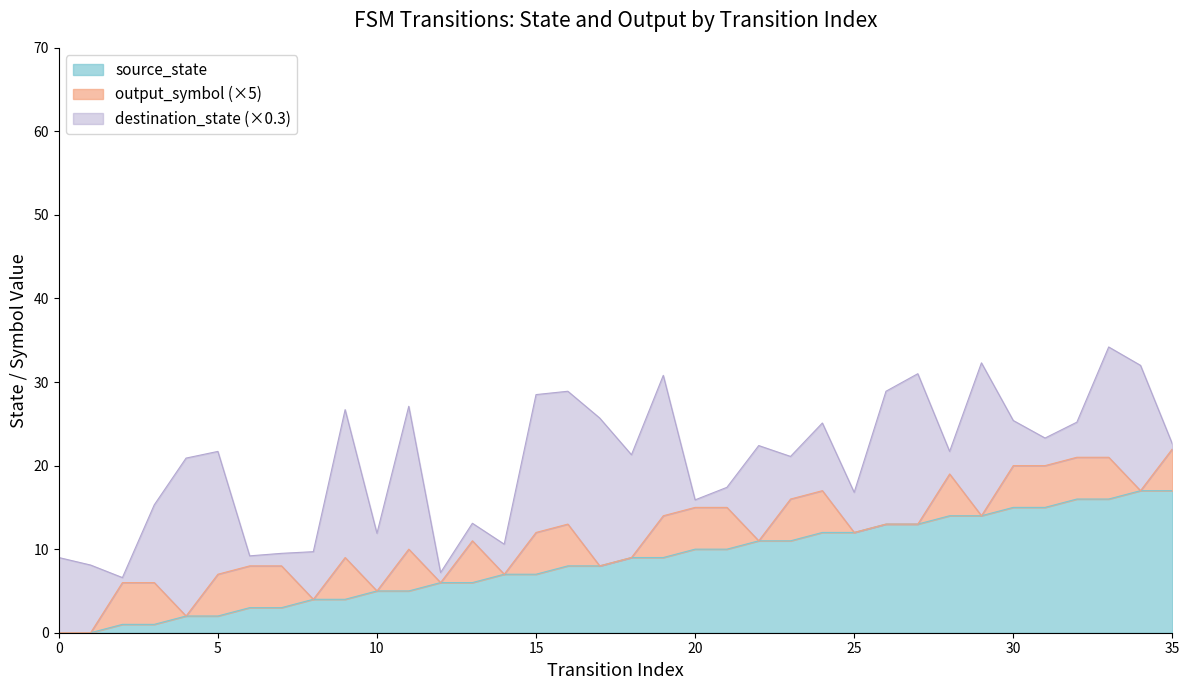

What value does the source_state series have at 14, to the nearest 5?

5